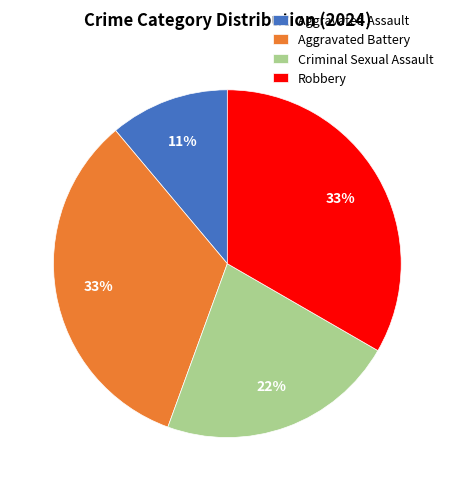

To the nearest percent, what is the difference between the largest and smallest slice percentages?

22%